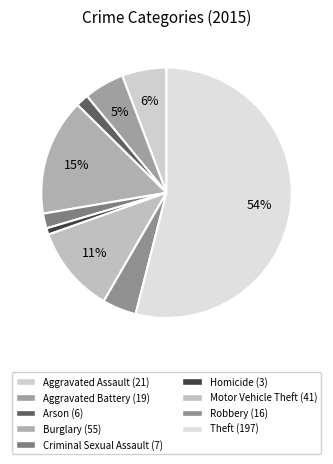

To the nearest percent, what percentage of the pie is Robbery?

4%